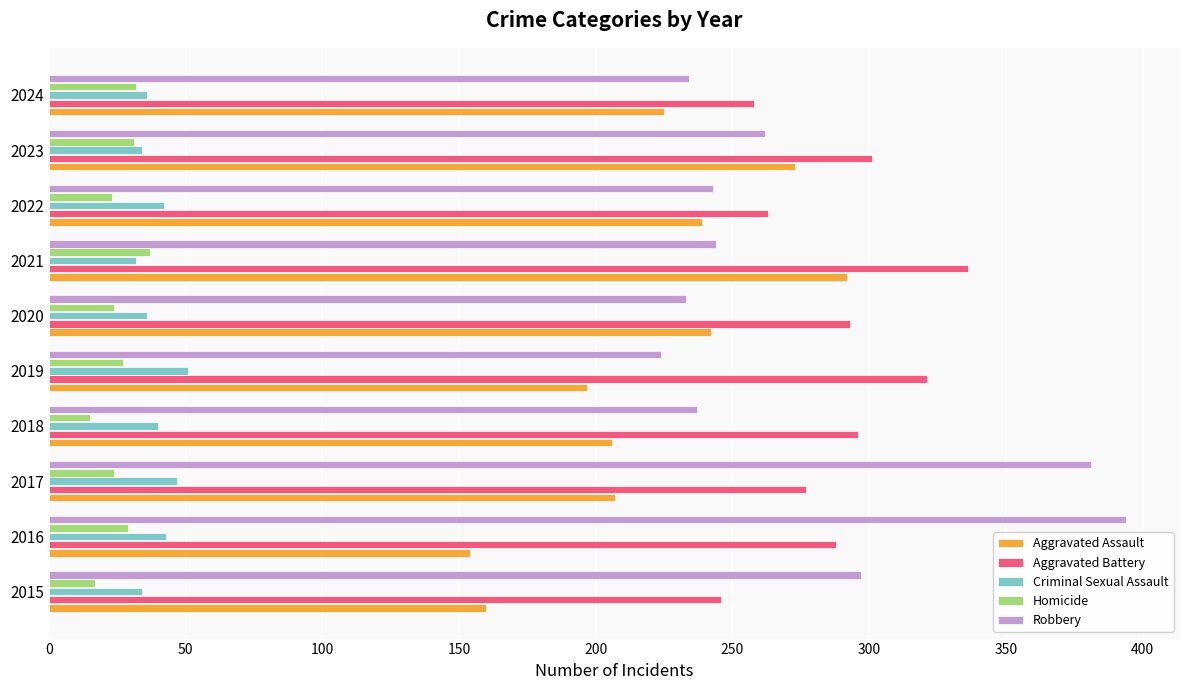

Which series has the largest total across all categories?

Aggravated Battery